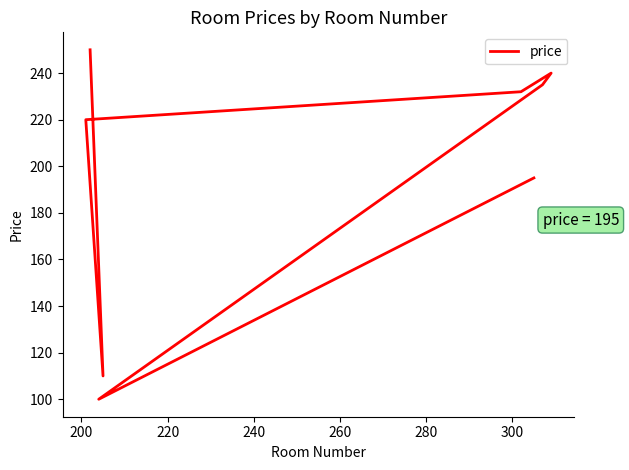

What is the difference between the values at 240 and 280?

3